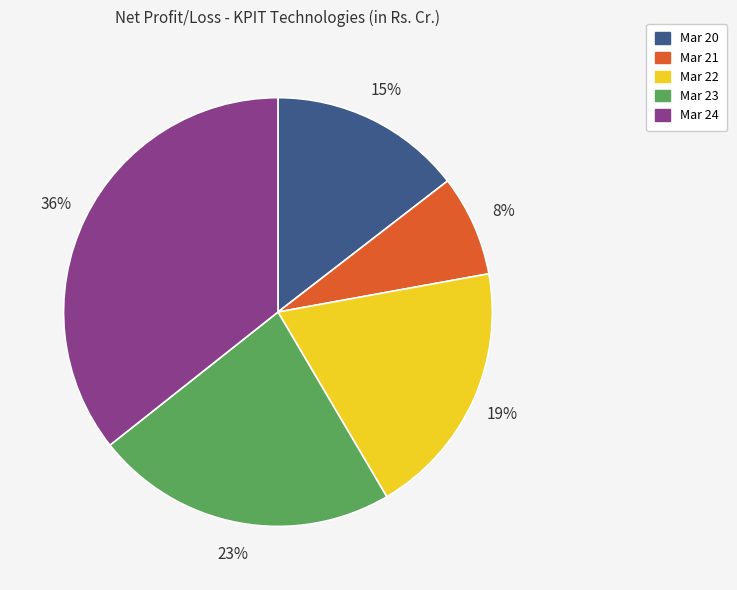

Rank the categories by value from lowest to highest.

Mar 21, Mar 20, Mar 22, Mar 23, Mar 24